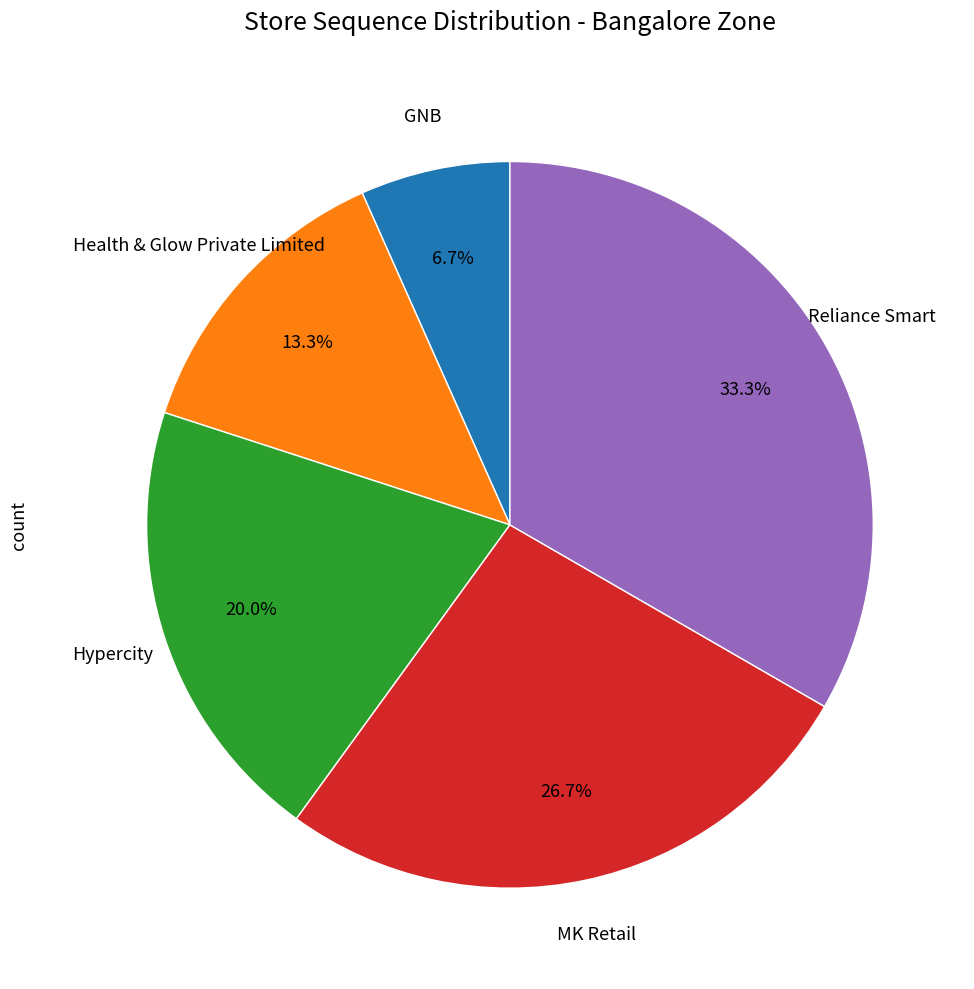

Is there any slice that represents more than half of the pie?

No